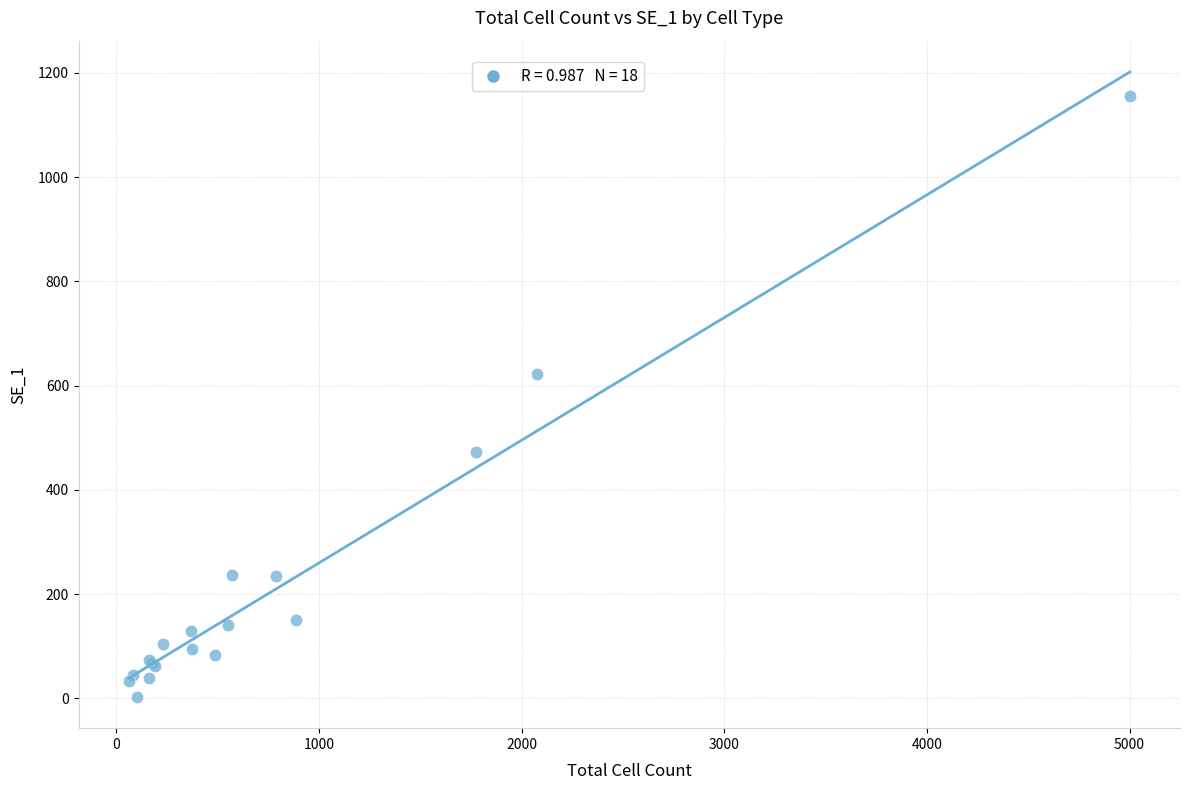

What Y value in the scatter plot is closest to 579?

623